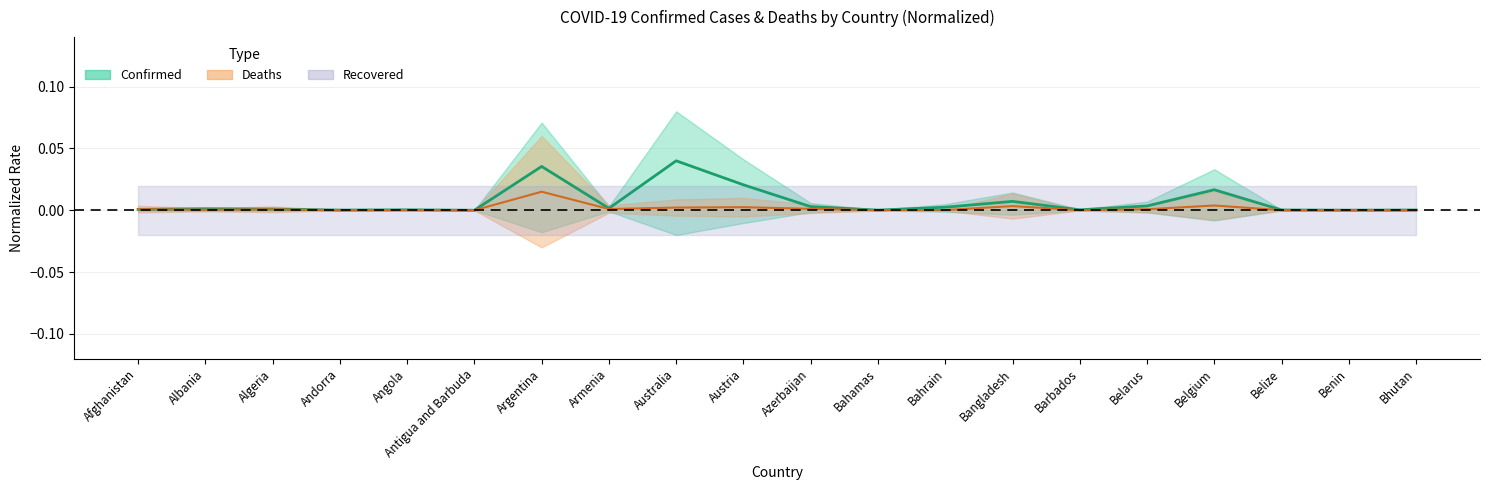

What is the label of the 3rd point from the right?

Belize